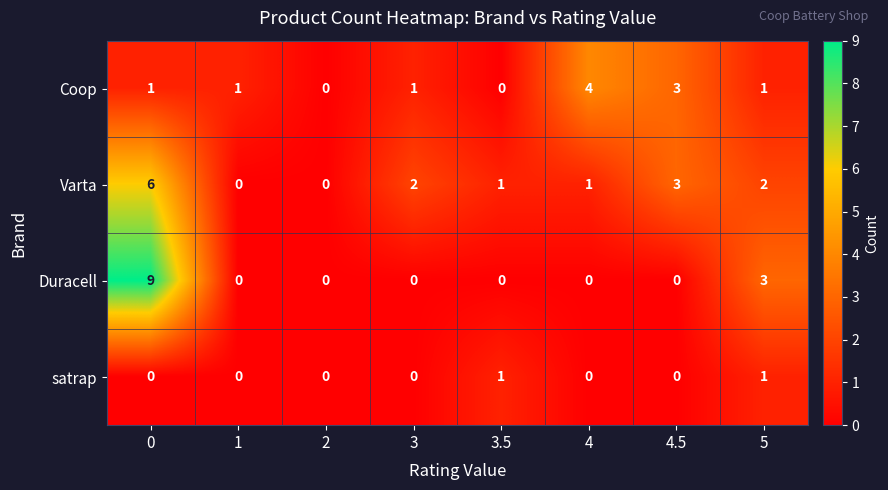

What is the total value across all series at 0?

16